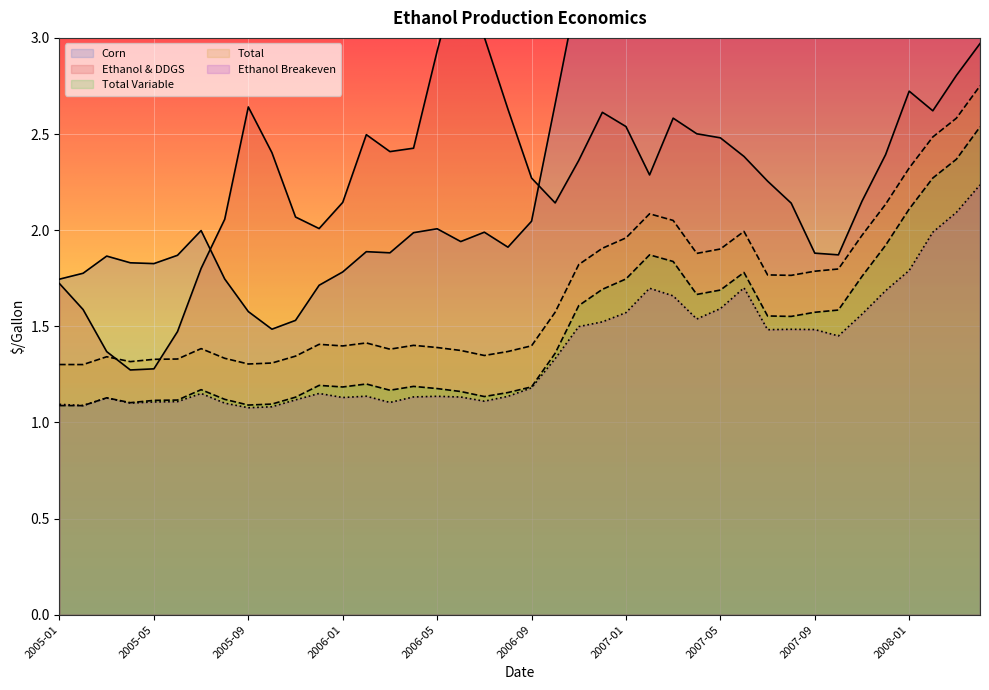

The Ethanol & DDGS series shows 1.9 at 2007-09. True or false?

True